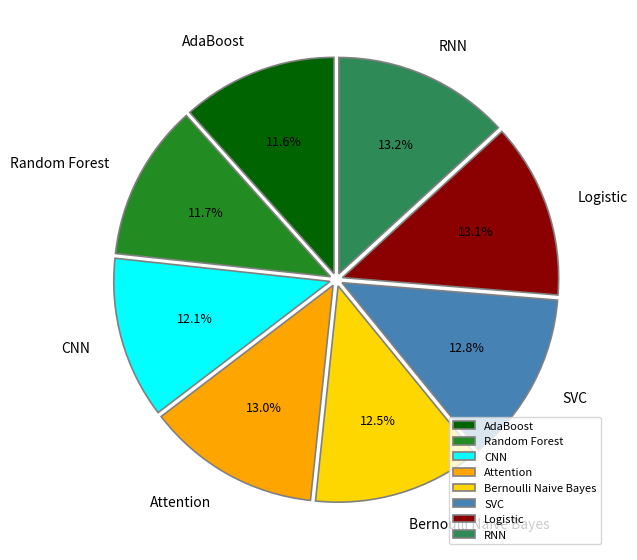

To the nearest percent, what is the average slice percentage?

12%